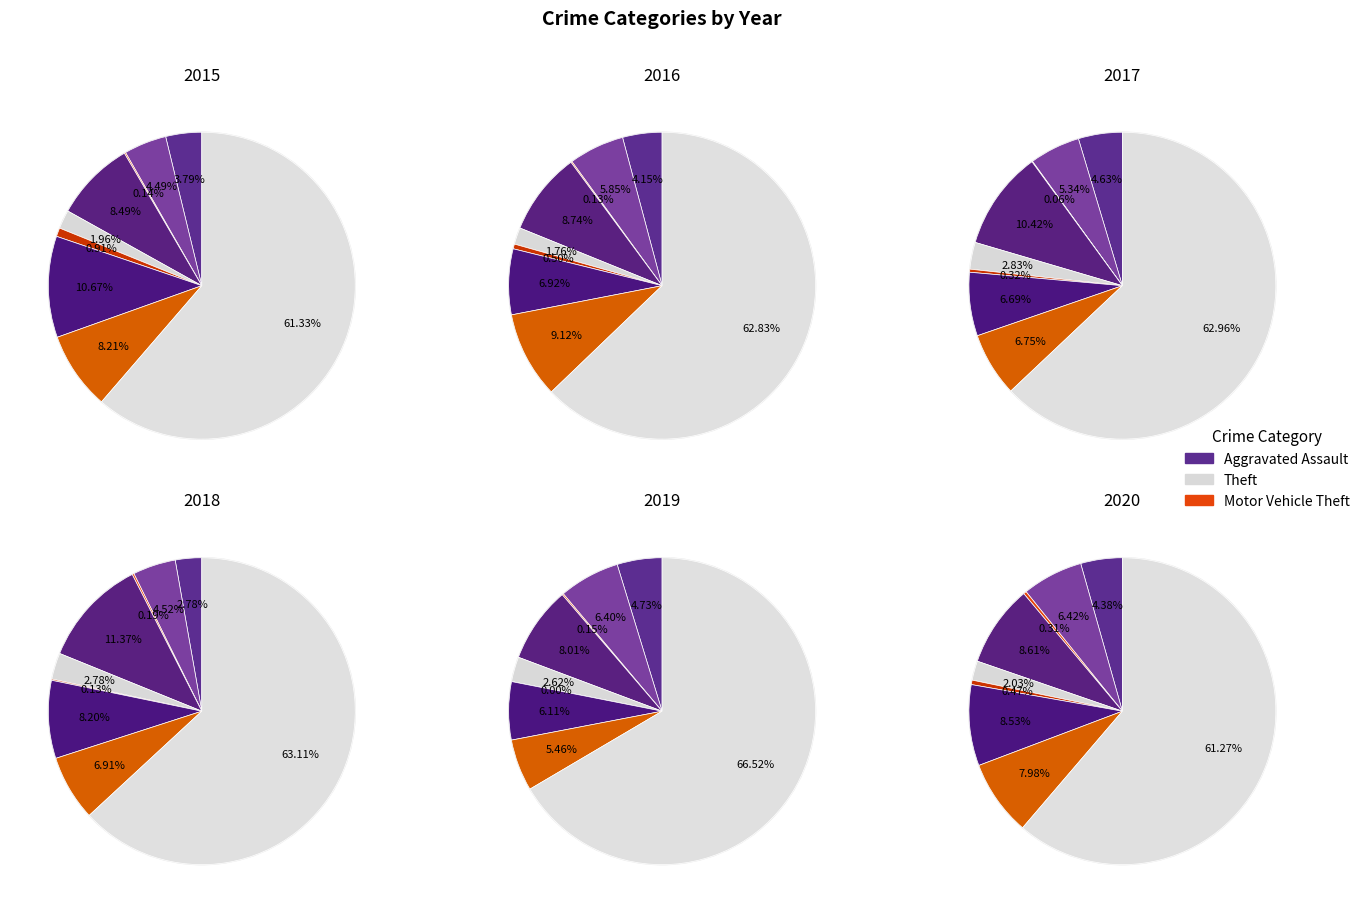

Does any single category account for the majority?

Yes